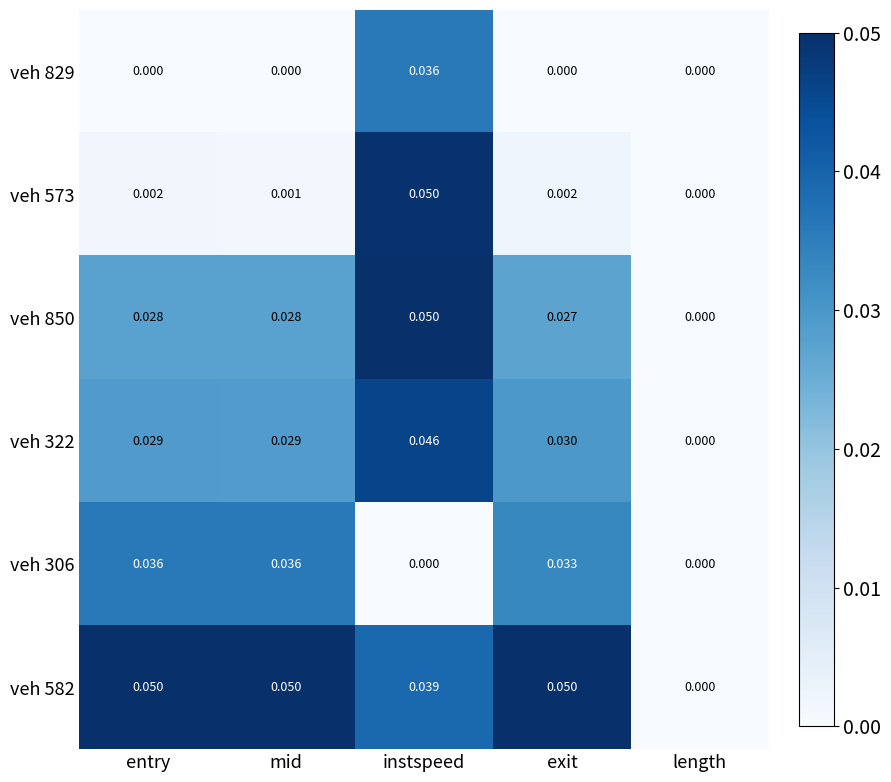

How many values in the veh 573 series exceed 0?

4